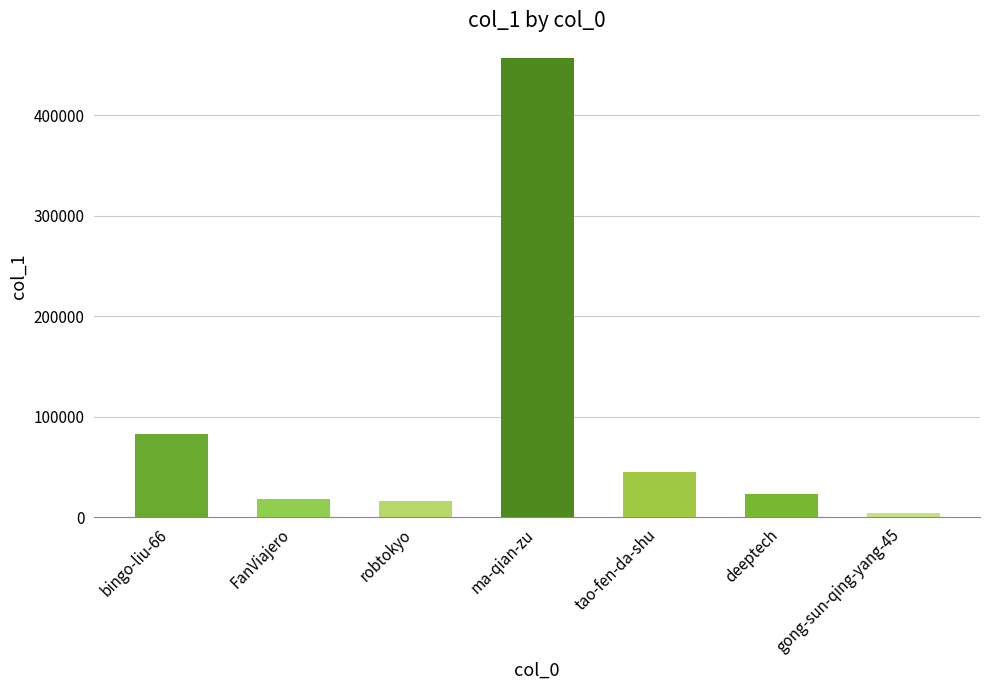

Are the bars grouped side by side (vs. stacked)?

No